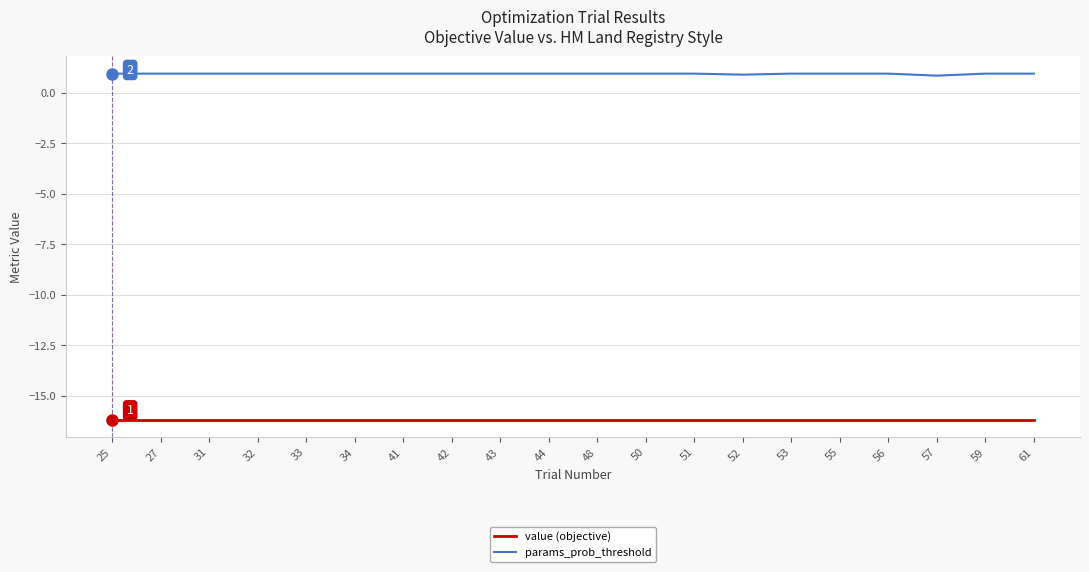

Is it true that value (objective) equals -16.2 at 53?

True